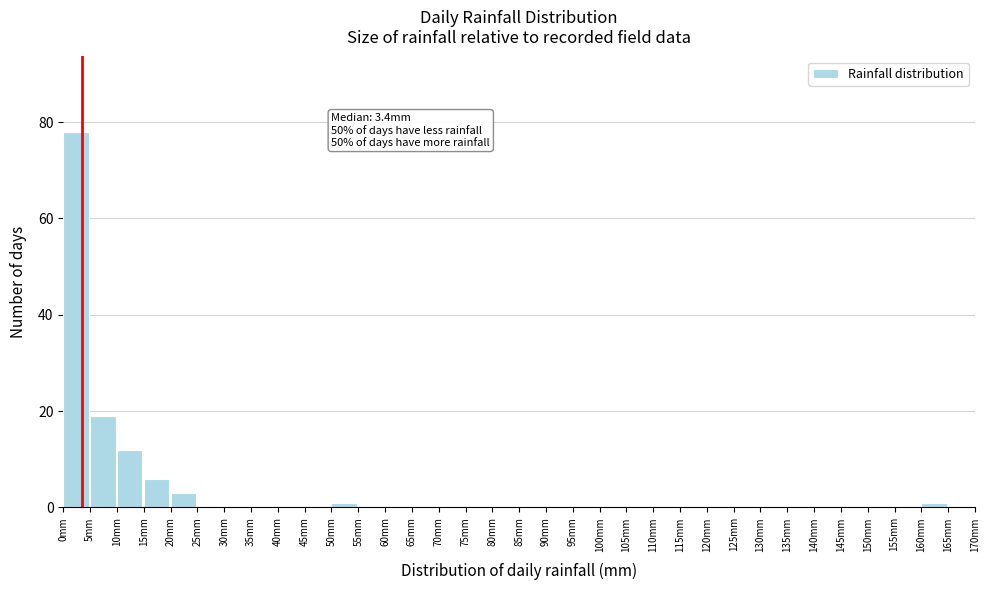

Which range on the x-axis has the tallest bar?

0 to 5